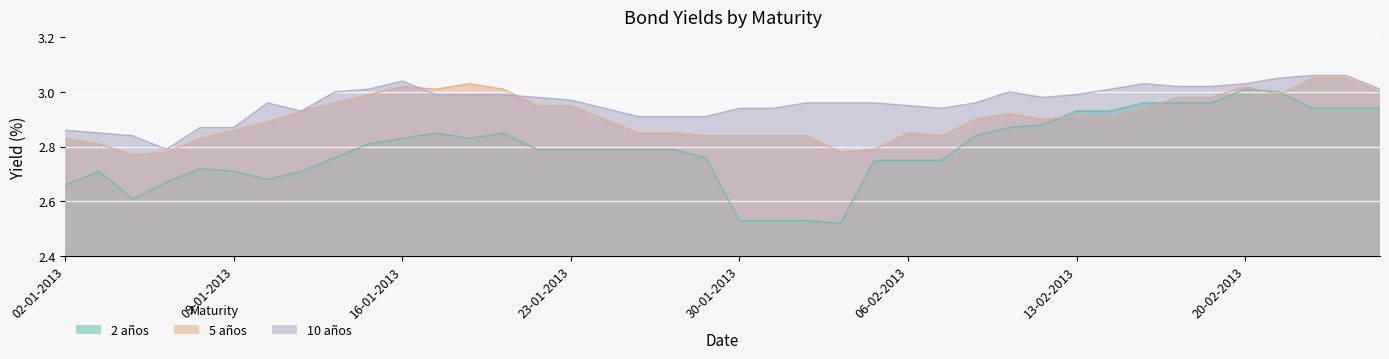

Which series ends up on top after the final intersection of 5 años and 10 años?

10 años